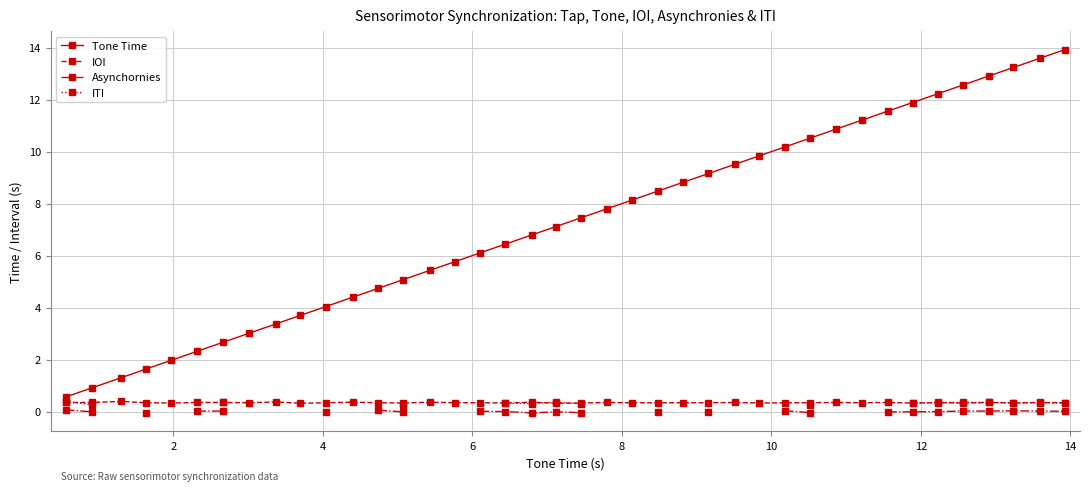

True or false: IOI has more than 2 interior local peaks.

True